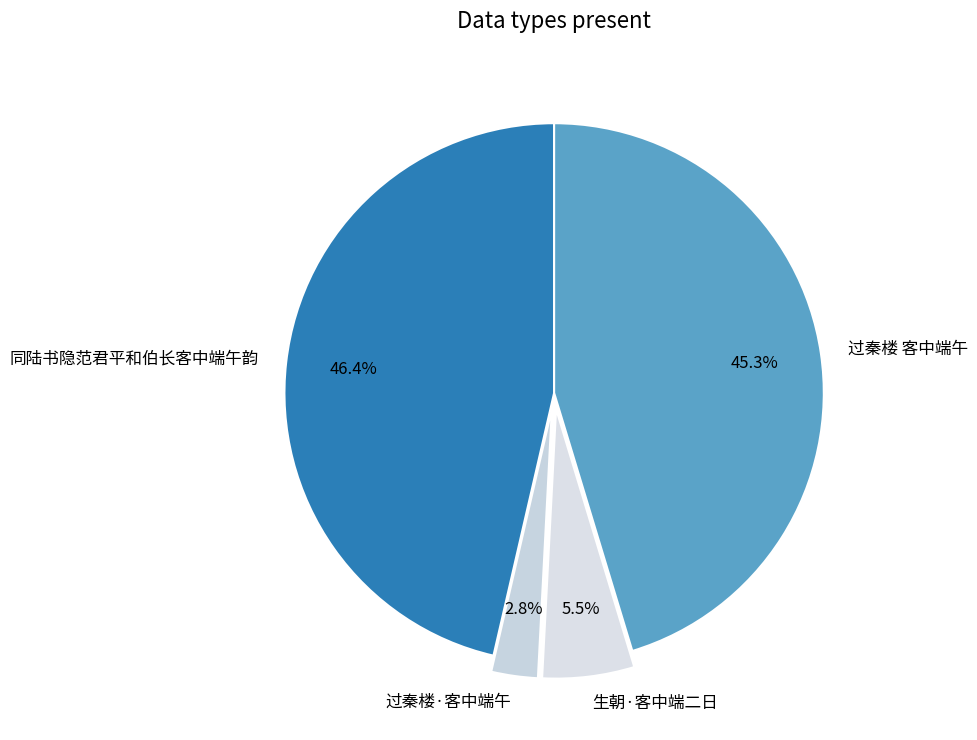

What percentage do 过秦楼·客中端午 and 生朝·客中端二日 together represent?

8.3%